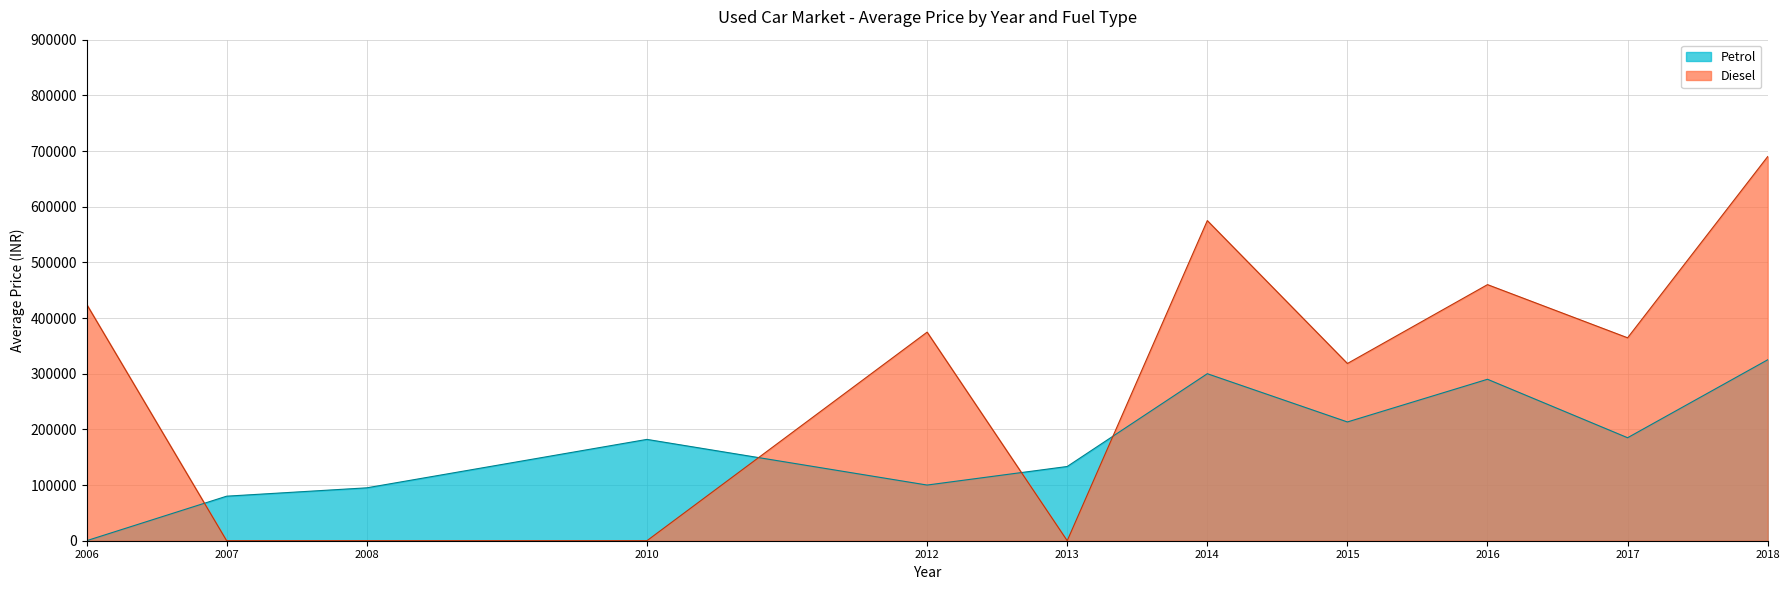

True or false: Petrol has a value of 165300 at 12.

False